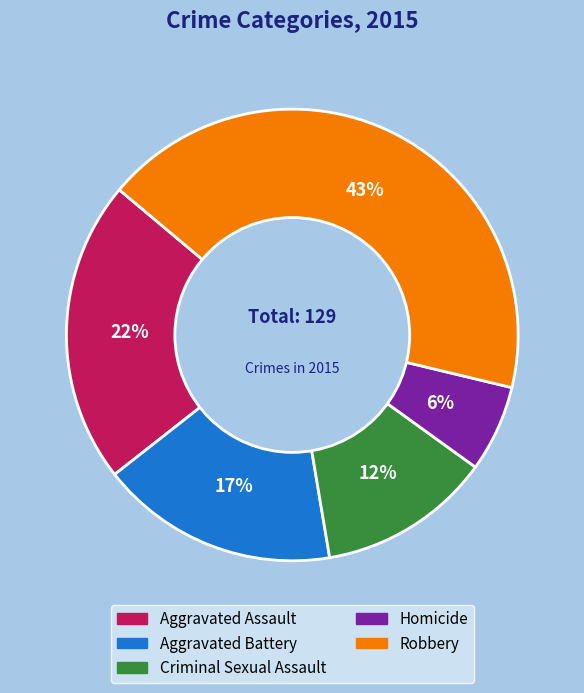

Which slice is the largest?

Robbery